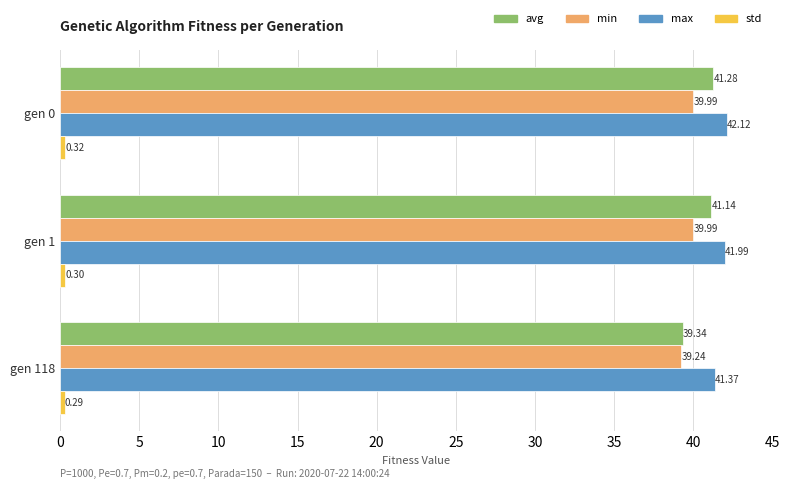

Which series has the largest total across all categories?

max